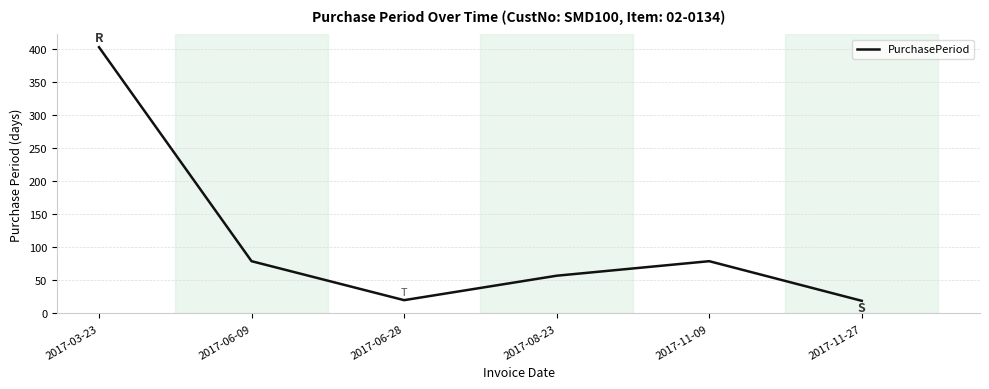

How many categories are shown in the chart?

6